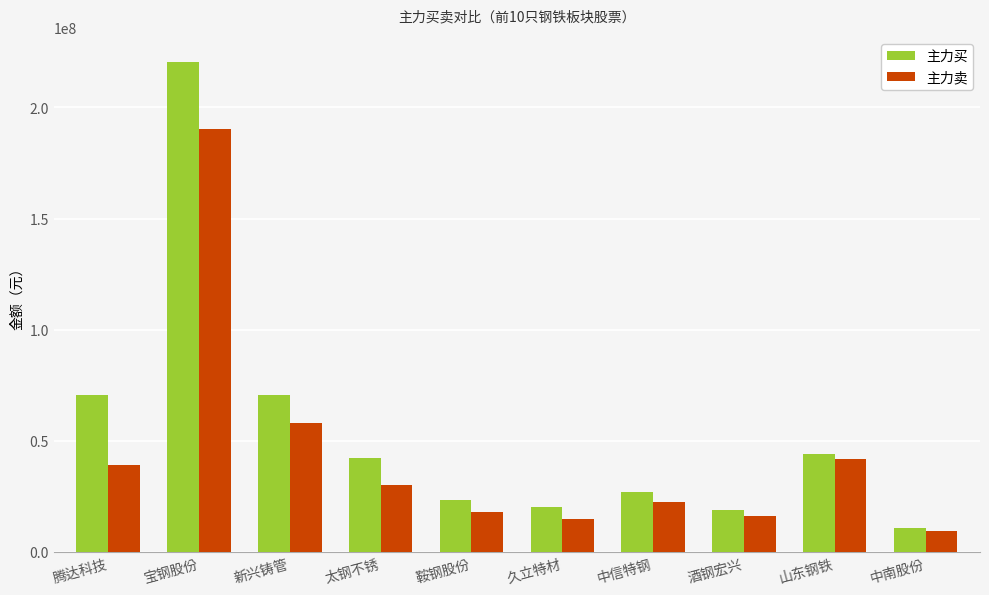

How many groups of bars are there?

10